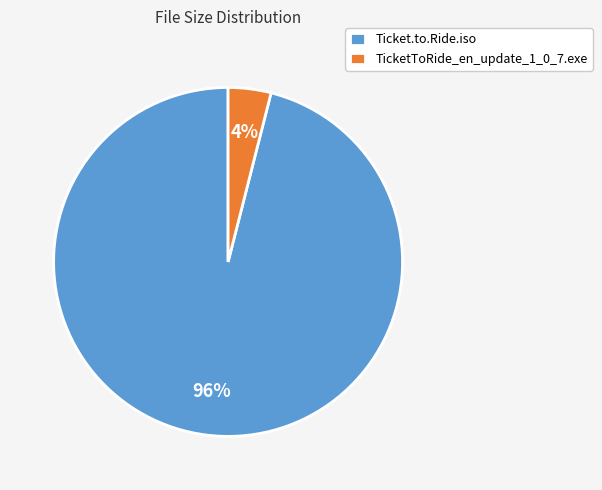

Rank the categories by value from lowest to highest.

TicketToRide_en_update_1_0_7.exe, Ticket.to.Ride.iso